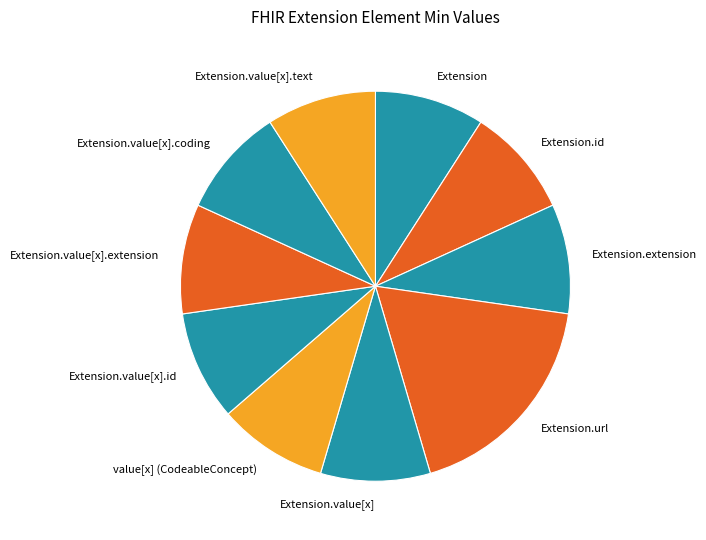

What is the largest slice in the pie chart?

Extension.url